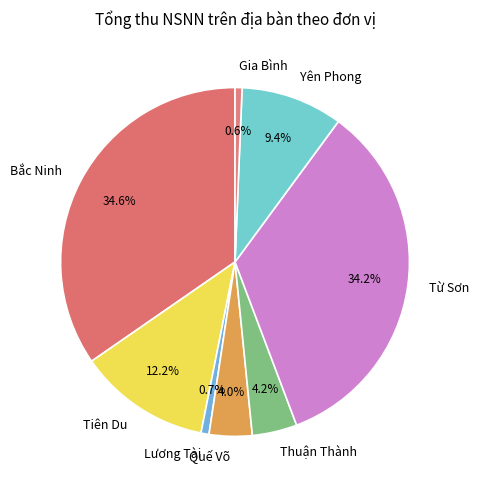

How much of the chart is everything except Bắc Ninh?

65.4%